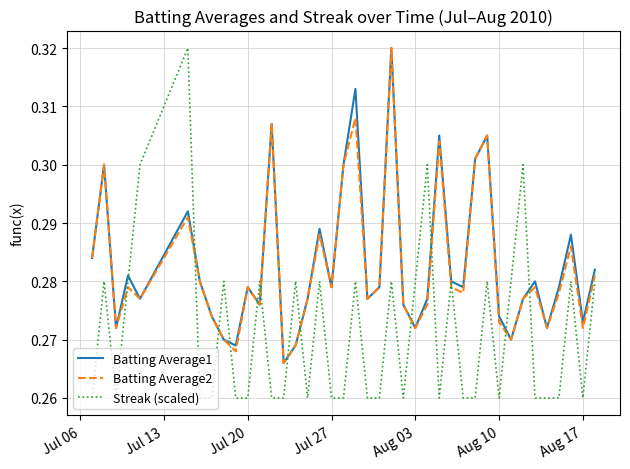

Is this an area chart (filled region under the line)?

No